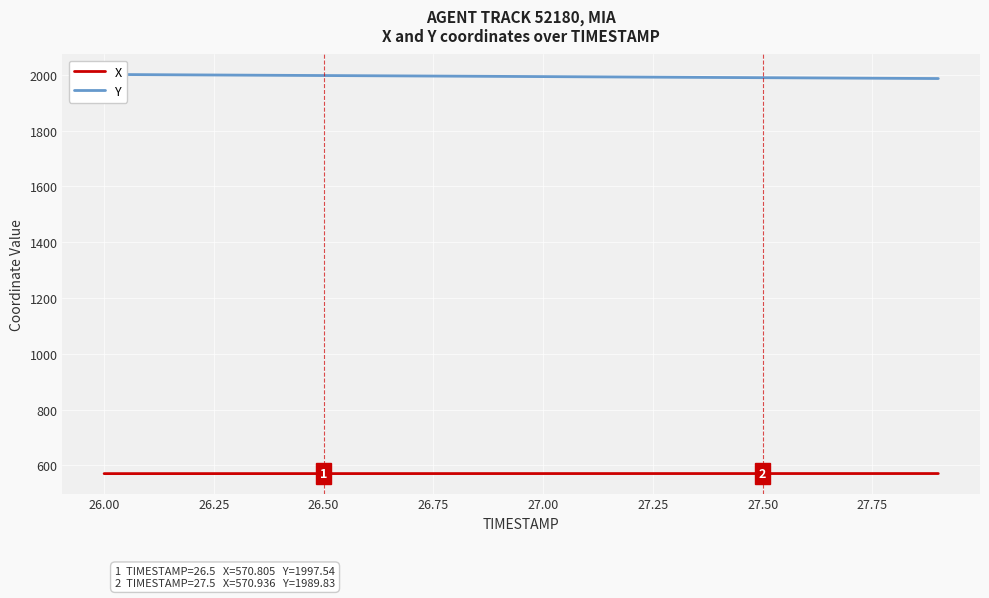

What is the minimum value for X?

570.7